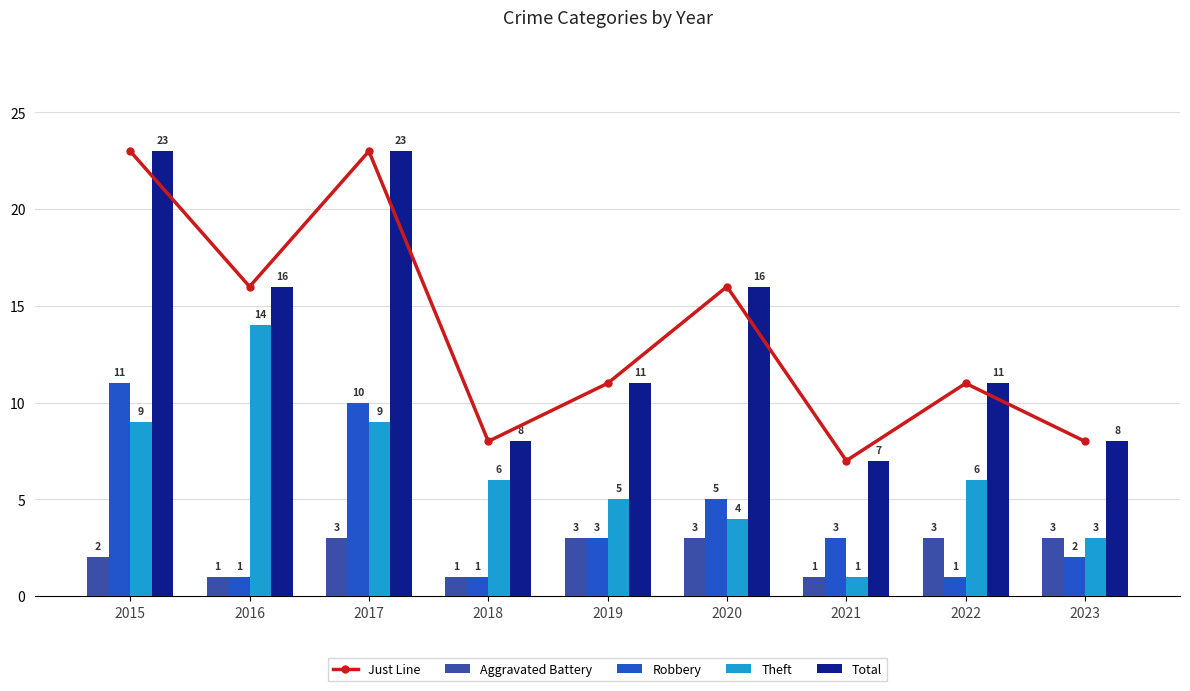

Which has a higher value, 2017 or 2023?

2017